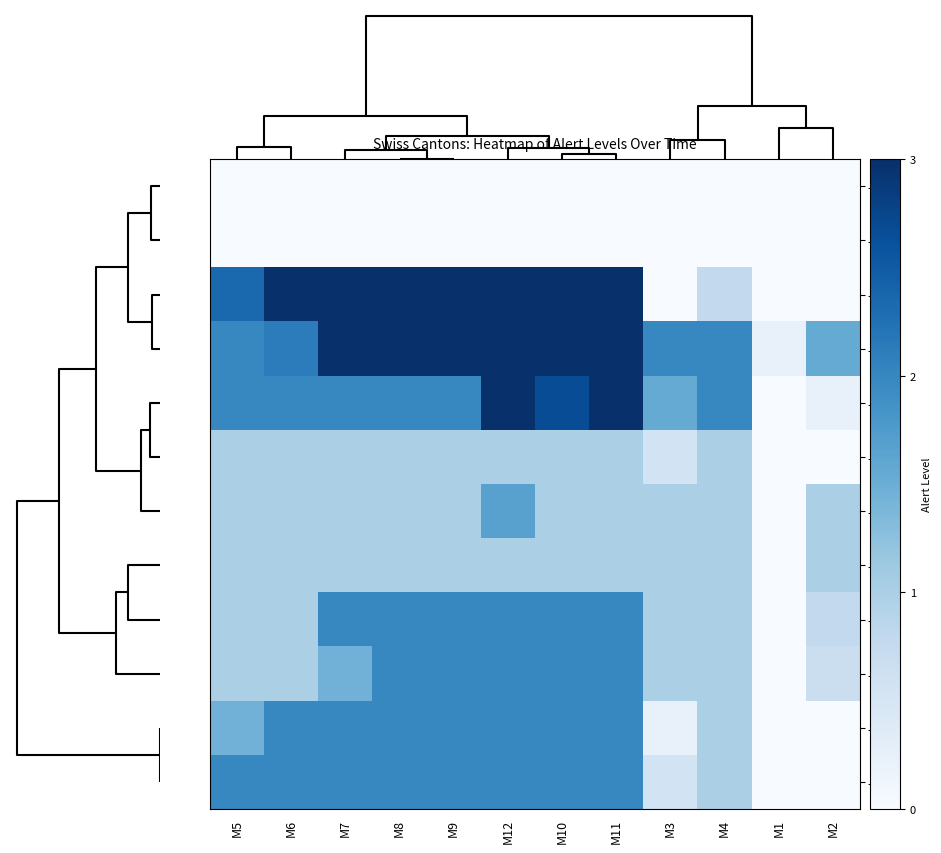

Reading right to left, transcribe all the data shown in this chart.

- AI: M2=0.0	M1=0.0	M4=0.0	M3=0.0	M11=0.0	M10=0.0	M12=0.0	M9=0.0	M8=0.0	M7=0.0	M6=0.0	M5=0.0
- BE: M2=0.0	M1=0.0	M4=0.0	M3=0.0	M11=0.0	M10=0.0	M12=0.0	M9=0.0	M8=0.0	M7=0.0	M6=0.0	M5=0.0
- ZH: M2=0.0	M1=0.0	M4=0.8	M3=0.0	M11=3.0	M10=3.0	M12=3.0	M9=3.0	M8=3.0	M7=3.0	M6=3.0	M5=2.3
- TI: M2=1.6	M1=0.2	M4=2.0	M3=2.0	M11=3.0	M10=3.0	M12=3.0	M9=3.0	M8=3.0	M7=3.0	M6=2.1	M5=2.0
- VD: M2=0.2	M1=0.0	M4=2.0	M3=1.6	M11=3.0	M10=2.7	M12=3.0	M9=2.0	M8=2.0	M7=2.0	M6=2.0	M5=2.0
- FR: M2=0.0	M1=0.0	M4=1.0	M3=0.6	M11=1.0	M10=1.0	M12=1.0	M9=1.0	M8=1.0	M7=1.0	M6=1.0	M5=1.0
- GR: M2=1.0	M1=0.0	M4=1.0	M3=1.0	M11=1.0	M10=1.0	M12=1.7	M9=1.0	M8=1.0	M7=1.0	M6=1.0	M5=1.0
- SH: M2=1.0	M1=0.0	M4=1.0	M3=1.0	M11=1.0	M10=1.0	M12=1.0	M9=1.0	M8=1.0	M7=1.0	M6=1.0	M5=1.0
- GE: M2=0.8	M1=0.0	M4=1.0	M3=1.0	M11=2.0	M10=2.0	M12=2.0	M9=2.0	M8=2.0	M7=2.0	M6=1.0	M5=1.0
- VS: M2=0.7	M1=0.0	M4=1.0	M3=1.0	M11=2.0	M10=2.0	M12=2.0	M9=2.0	M8=2.0	M7=1.4	M6=1.0	M5=1.0
- AG: M2=0.0	M1=0.0	M4=1.0	M3=0.2	M11=2.0	M10=2.0	M12=2.0	M9=2.0	M8=2.0	M7=2.0	M6=2.0	M5=1.4
- SG: M2=0.0	M1=0.0	M4=1.0	M3=0.6	M11=2.0	M10=2.0	M12=2.0	M9=2.0	M8=2.0	M7=2.0	M6=2.0	M5=2.0